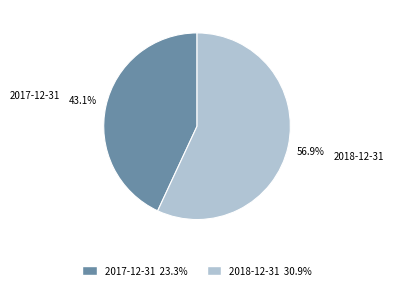

To the nearest percent, what is the difference between the 2018-12-31 and 2017-12-31 slice percentages?

14%